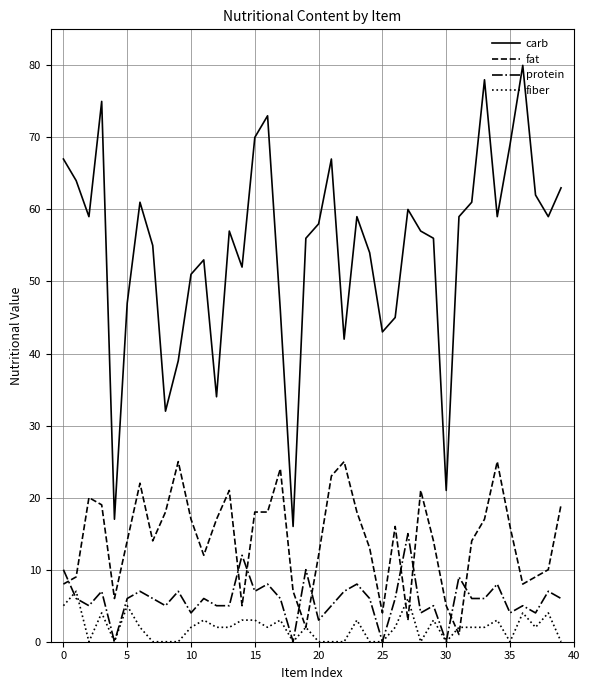

What is the sum of all fiber values?

78